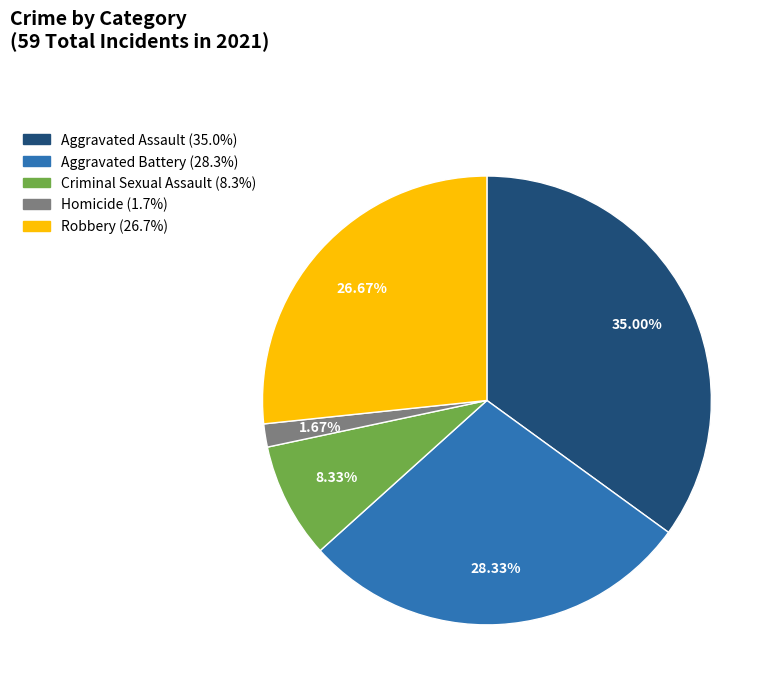

To the nearest percent, what percentage of the pie is Criminal Sexual Assault?

8%